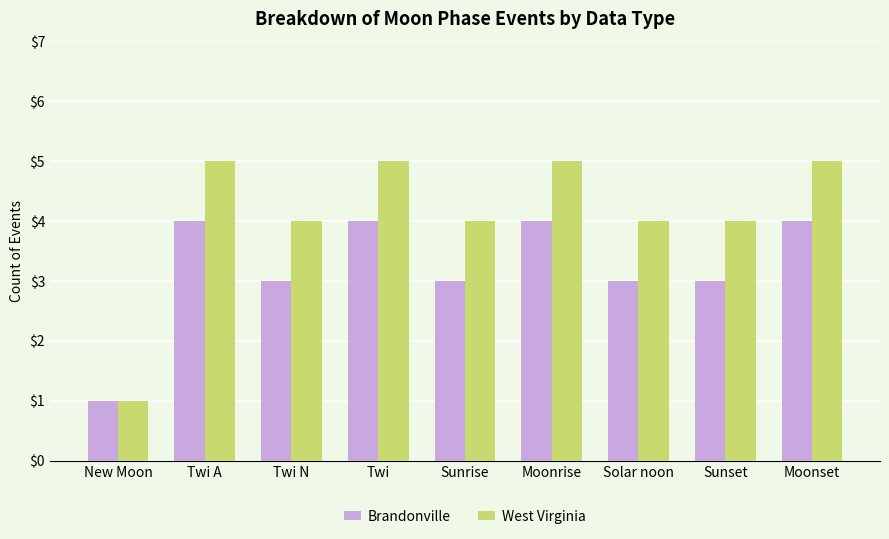

Which series has the widest spread of values?

West Virginia